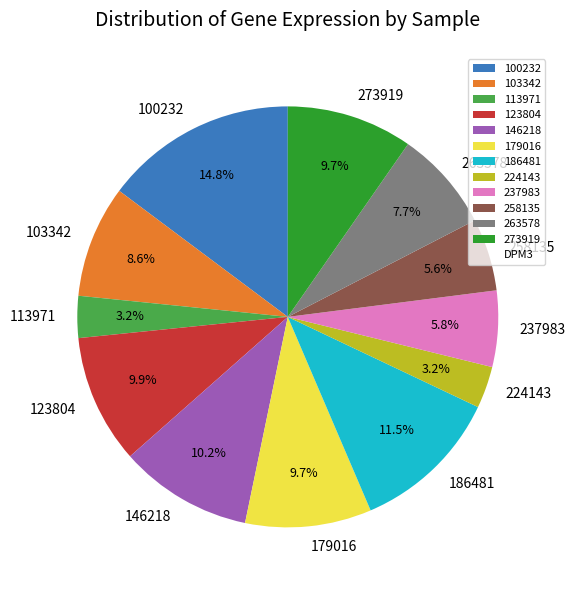

How many segments does this pie chart have?

12